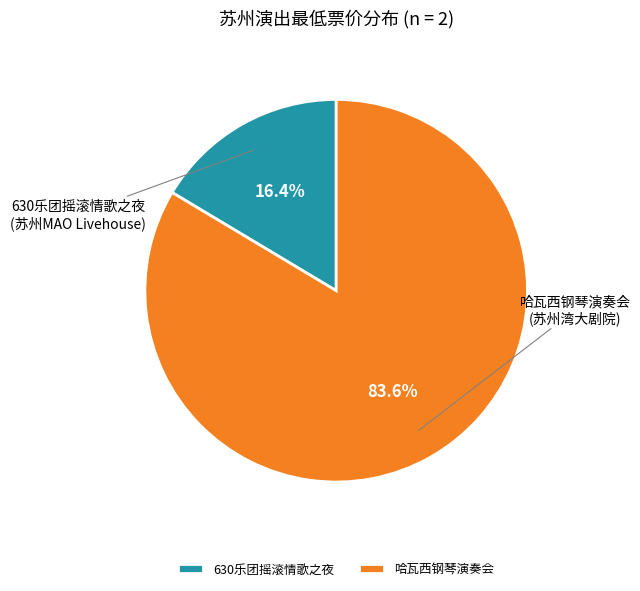

How many segments does this pie chart have?

2